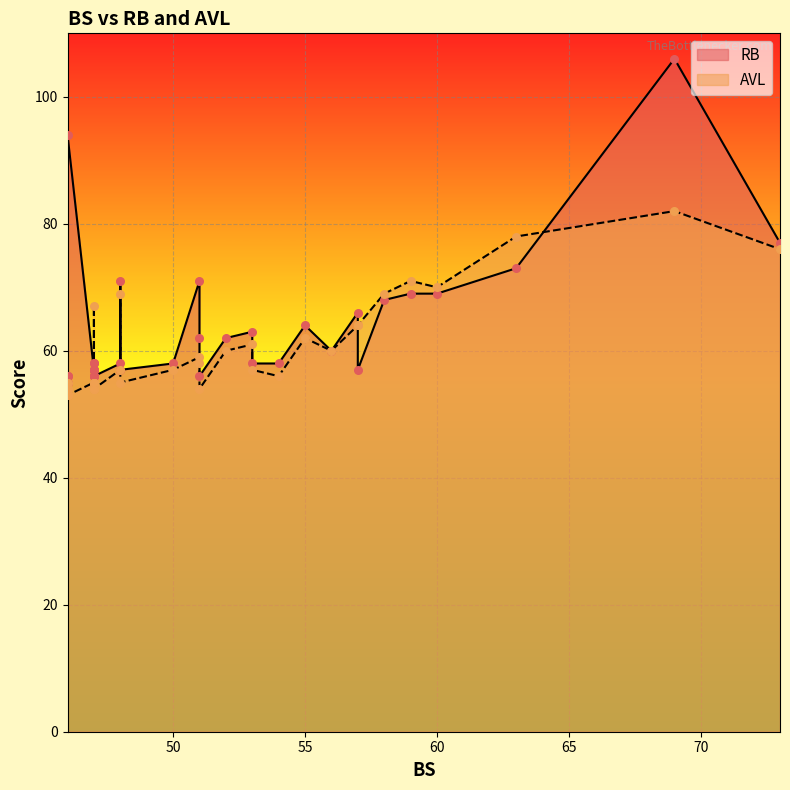

What is the total value across all series at 46?

111